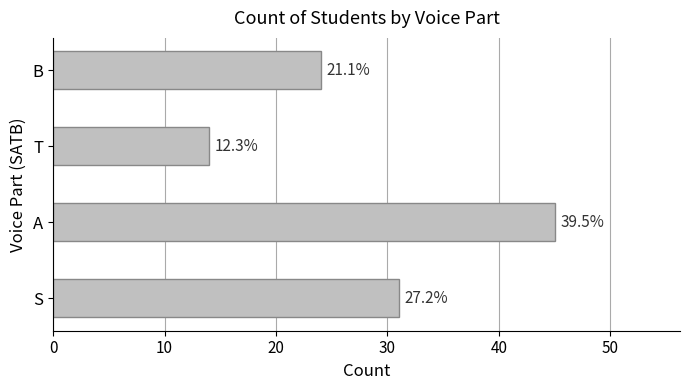

How many bars are there in total?

4